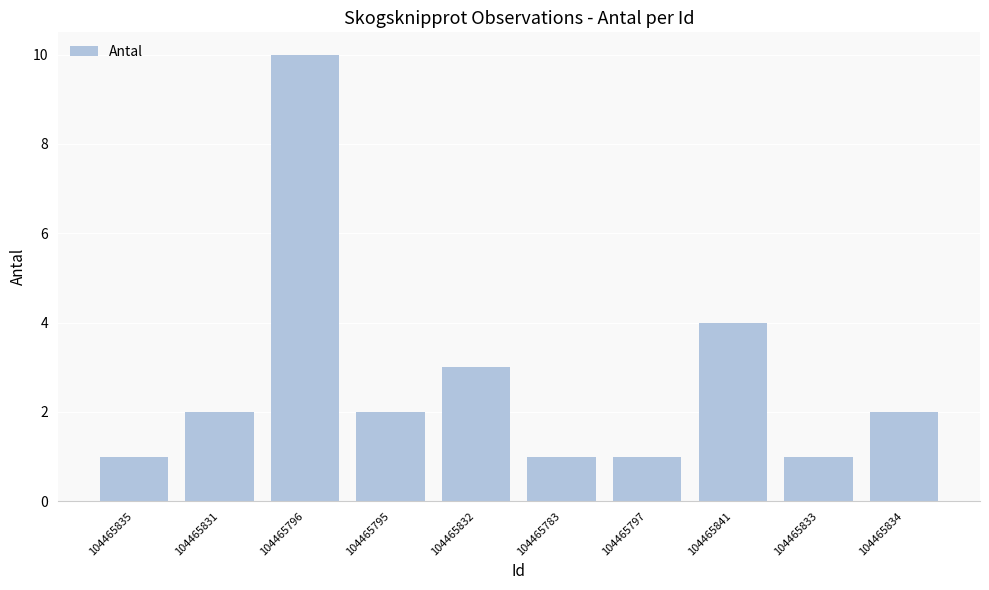

What is the ratio of the value at 104465831 to the value at 104465841?

0.5